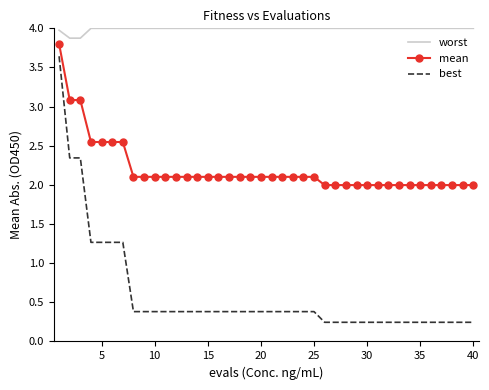

What is the minimum value for worst?

3.9